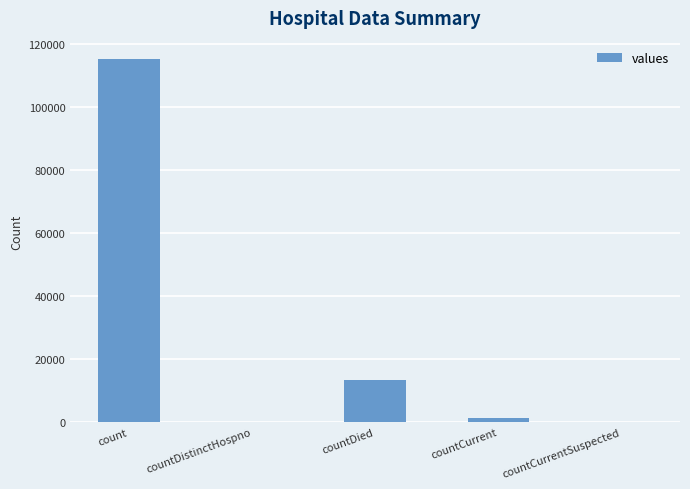

Which category has the highest value across all series?

count